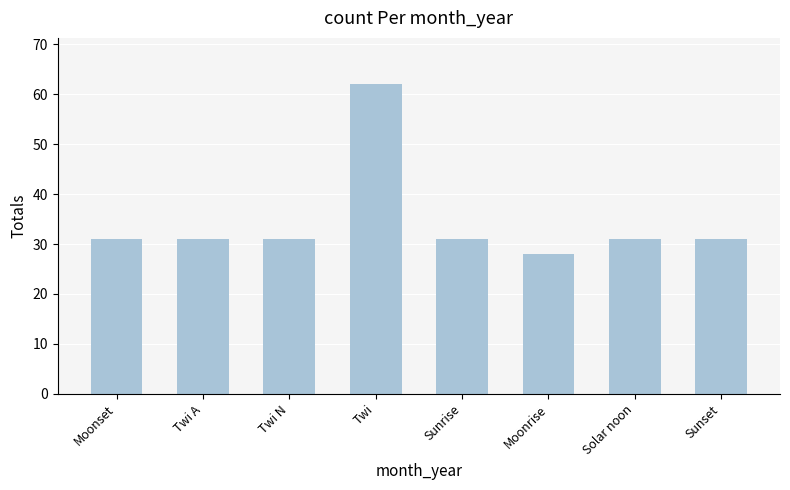

Reading left to right, extract all data points from this chart.

31	31	31	62	31	28	31	31